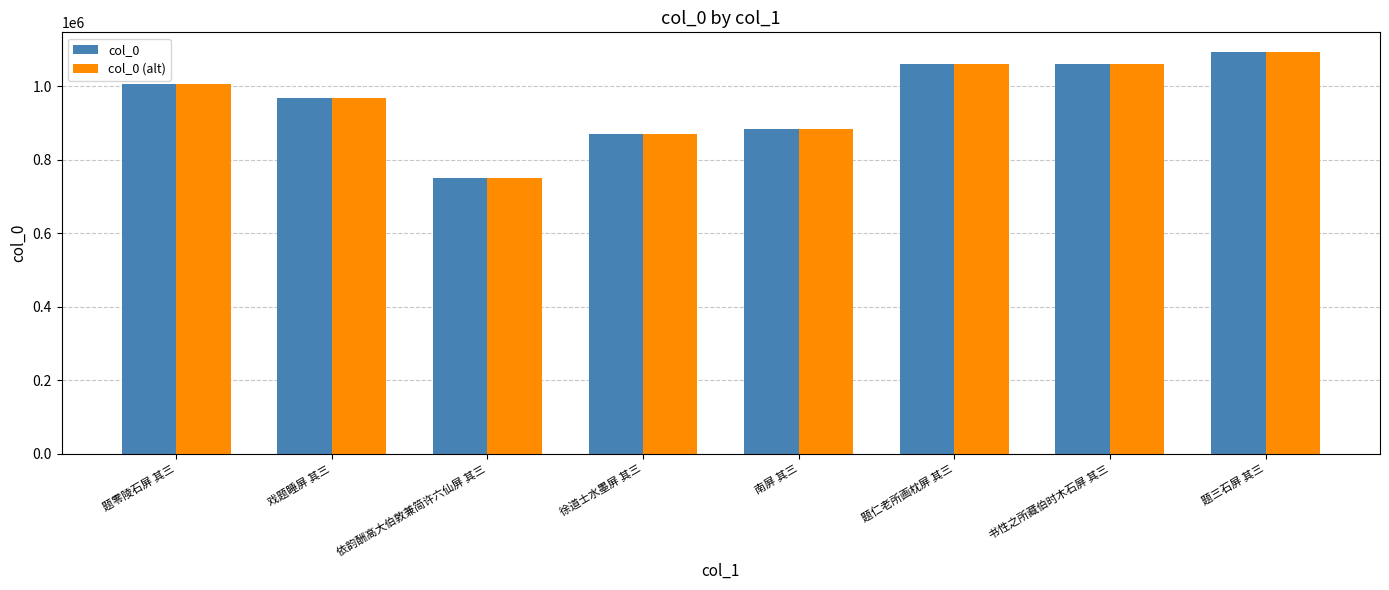

Does the chart contain stacked bars?

No